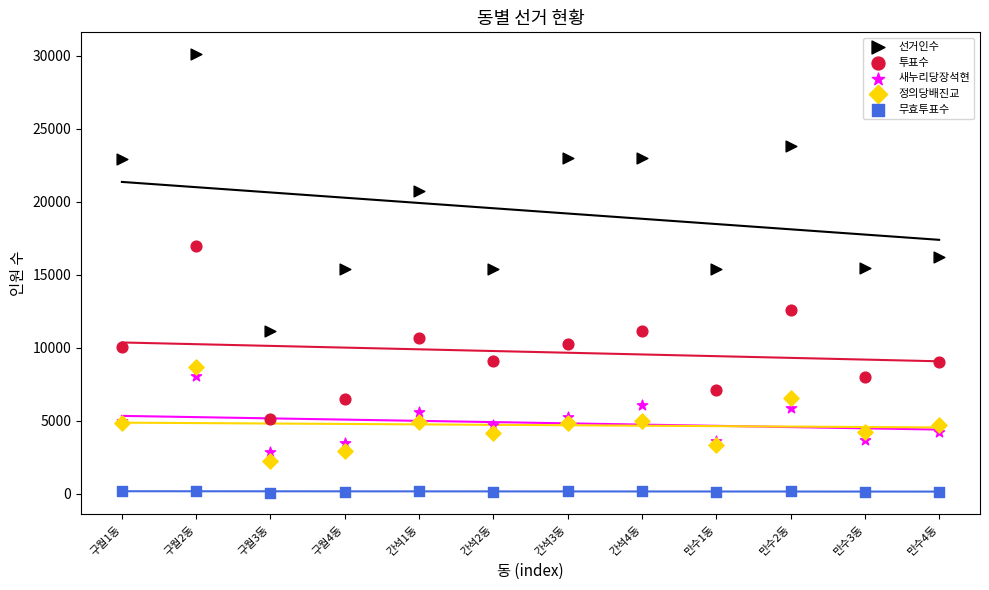

Which series reaches the maximum Y coordinate?

선거인수